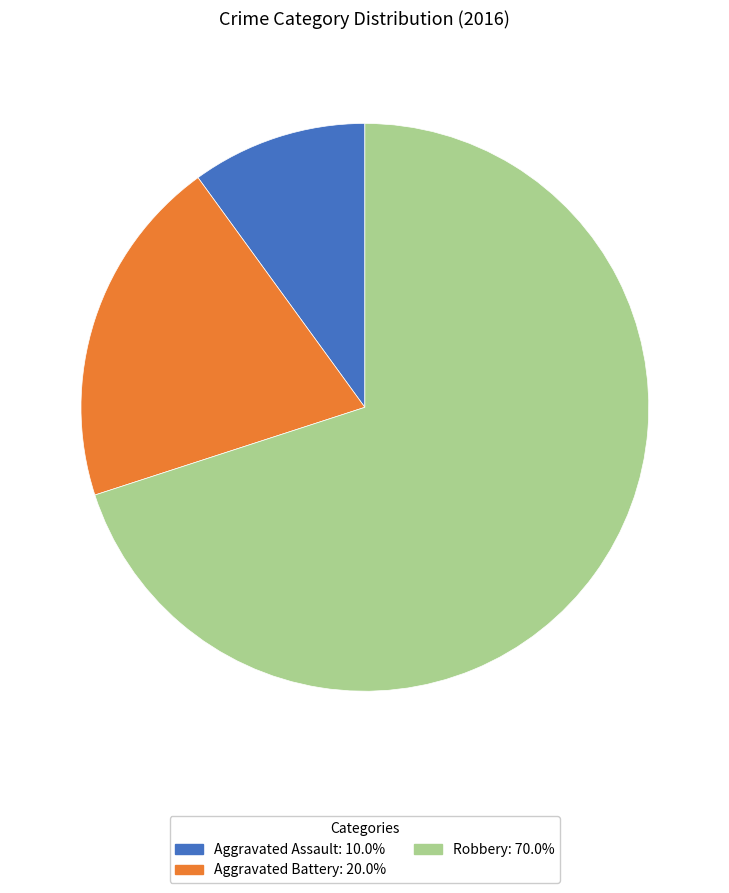

The Aggravated Battery slice represents 28% of the pie. True or false?

False